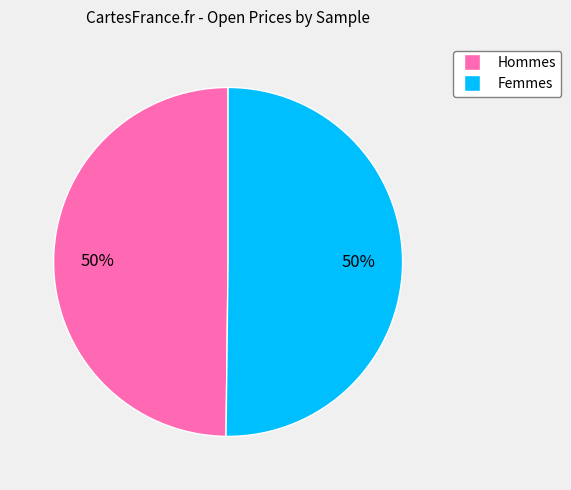

True or false: Hommes accounts for 50% of the total.

True